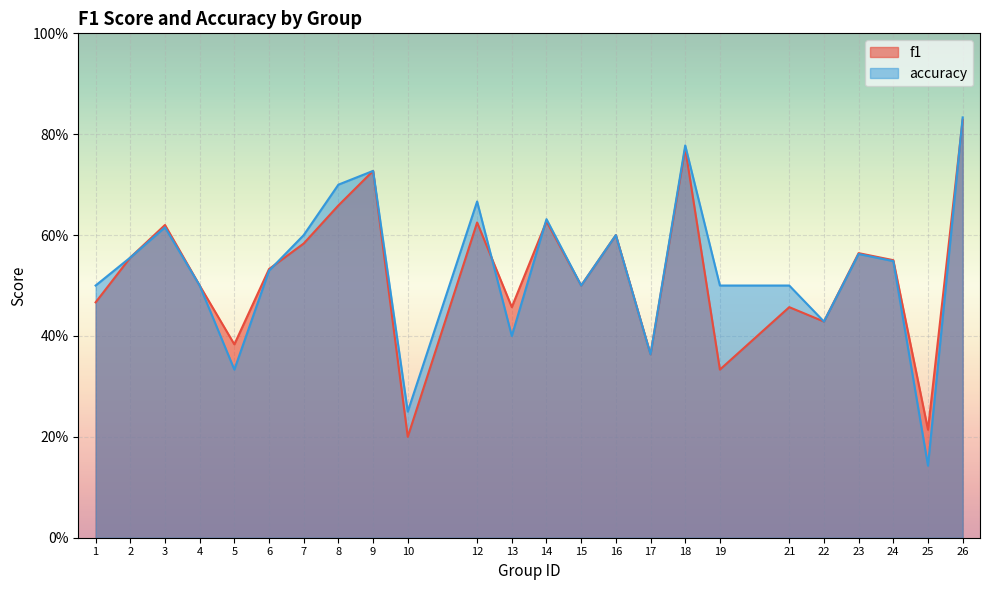

Between 13 and 16, which is larger?

16